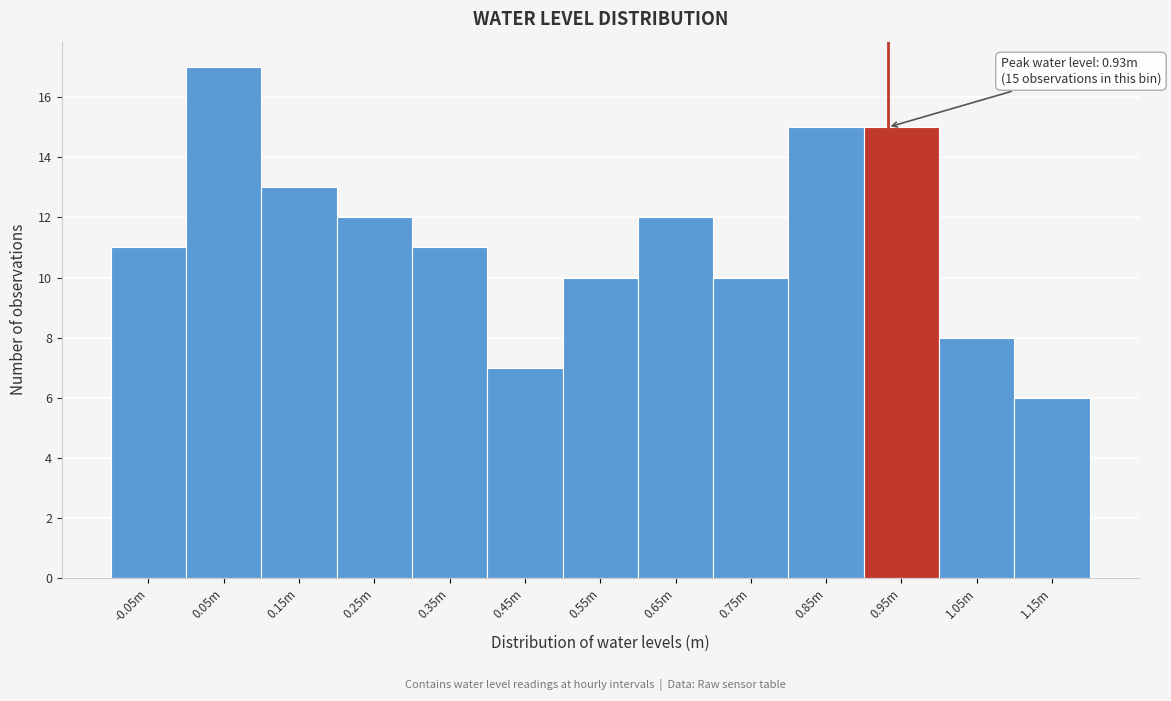

Reading right to left, list all the values displayed in this chart.

1.15m=6	1.05m=8	0.95m=15	0.85m=15	0.75m=10	0.65m=12	0.55m=10	0.45m=7	0.35m=11	0.25m=12	0.15m=13	0.05m=17	-0.05m=11